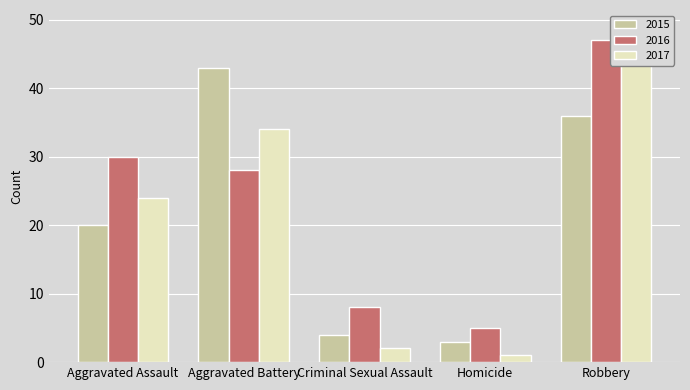

At how many categories does at least one series exceed 18?

3